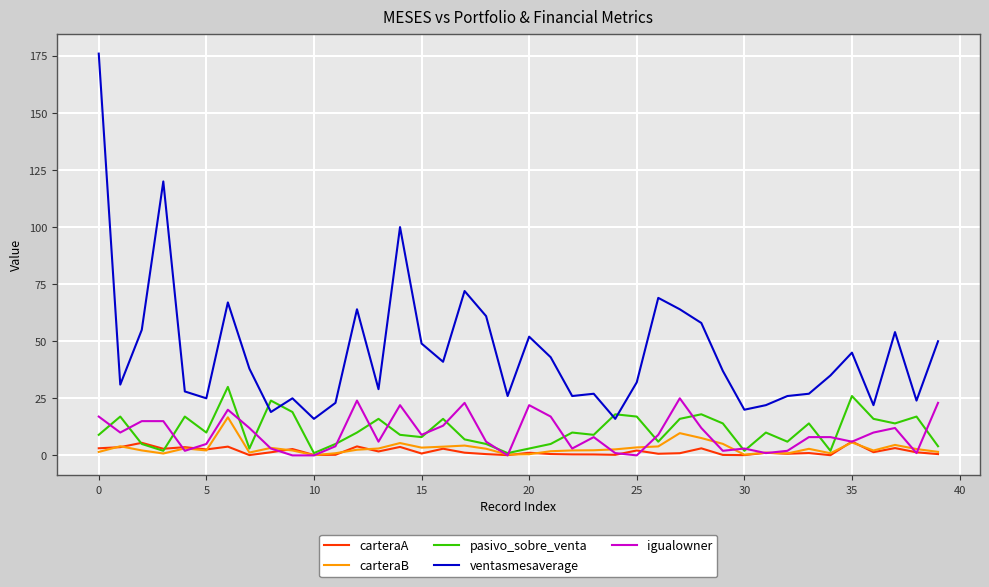

At how many categories does at least one series exceed 157?

1